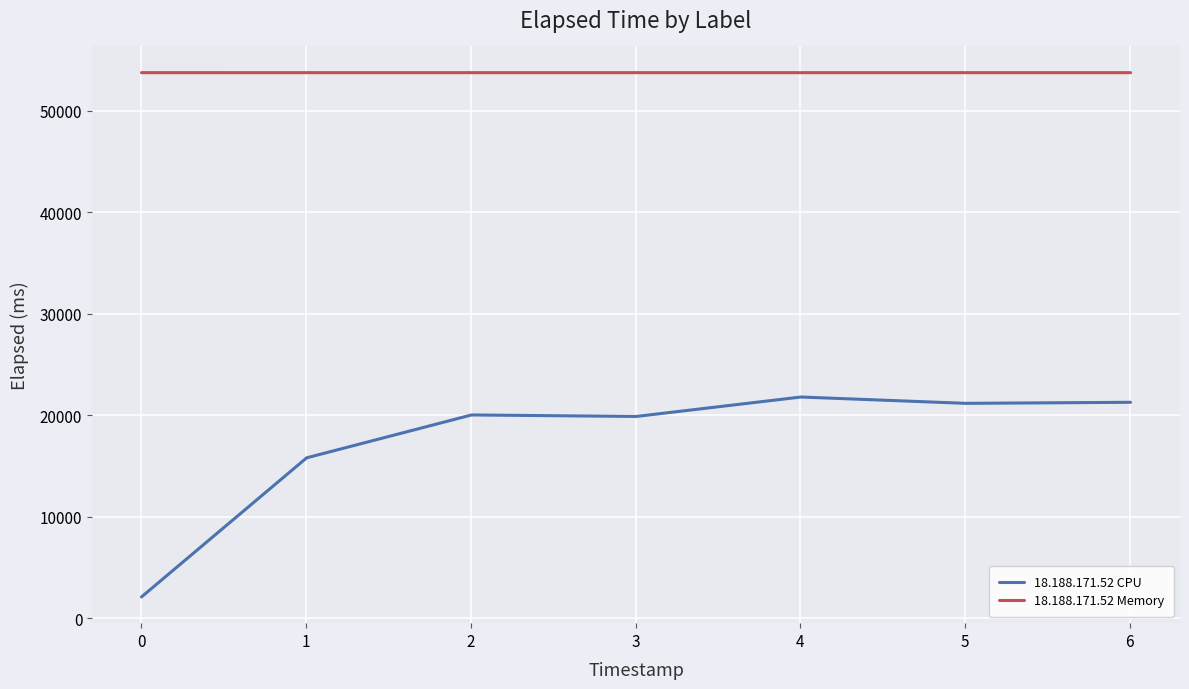

How many values in the 18.188.171.52 Memory series exceed 53741?

1